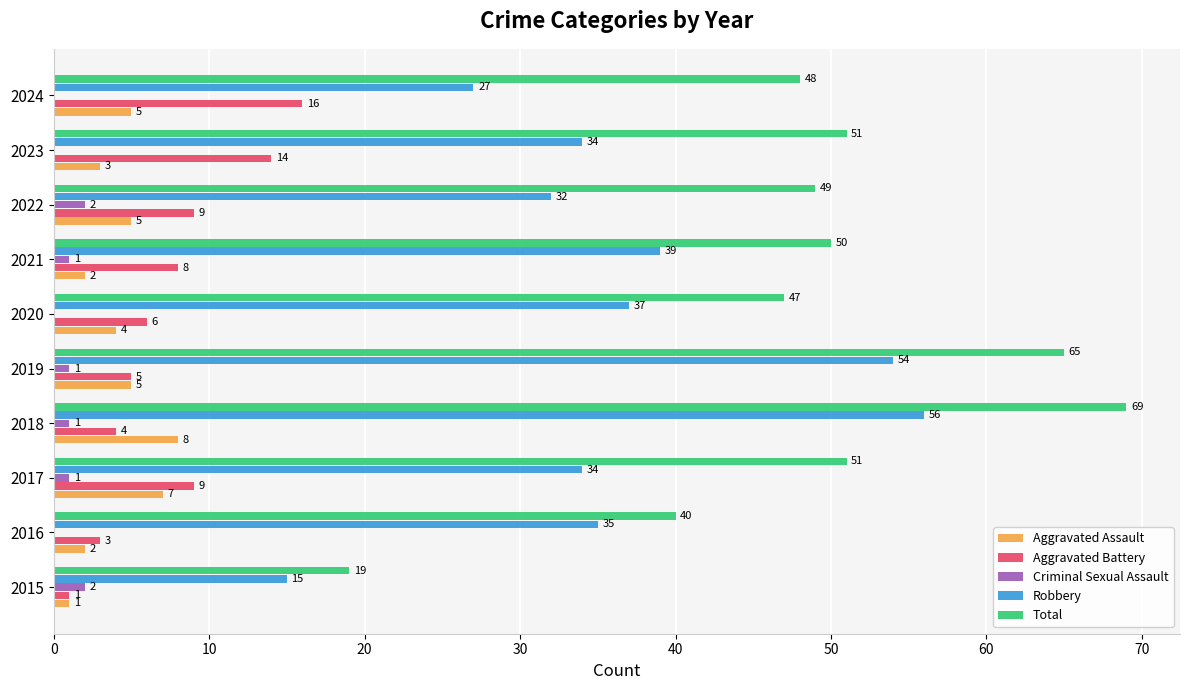

What is the sum of all Robbery values?

363